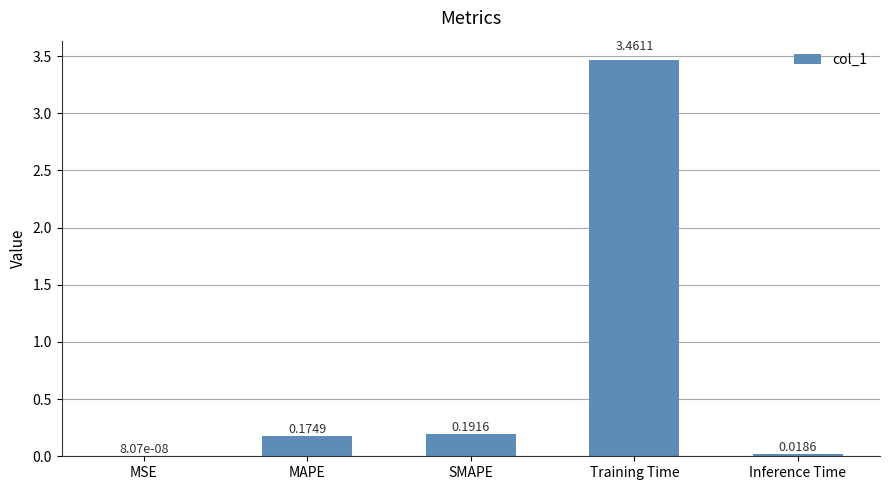

Which category has the highest value across all series?

Training Time